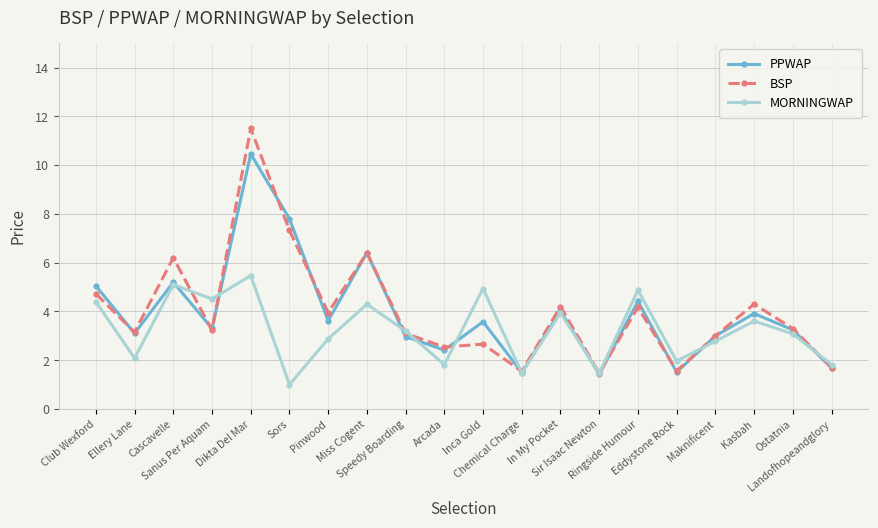

What is the greatest value displayed?

11.5